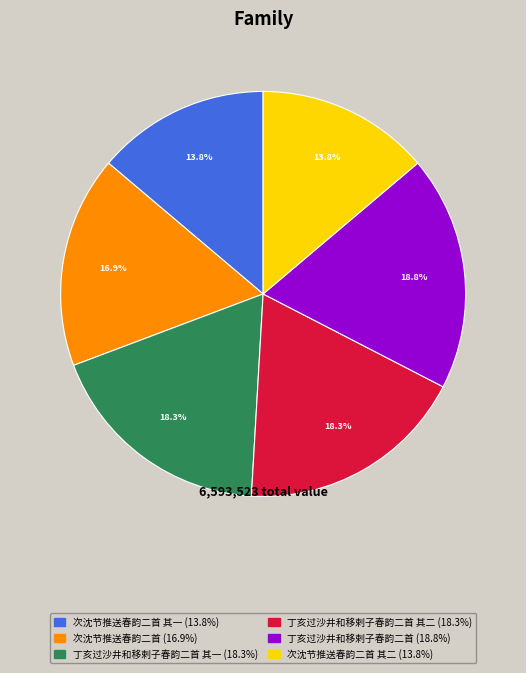

Does any single category account for the majority?

No